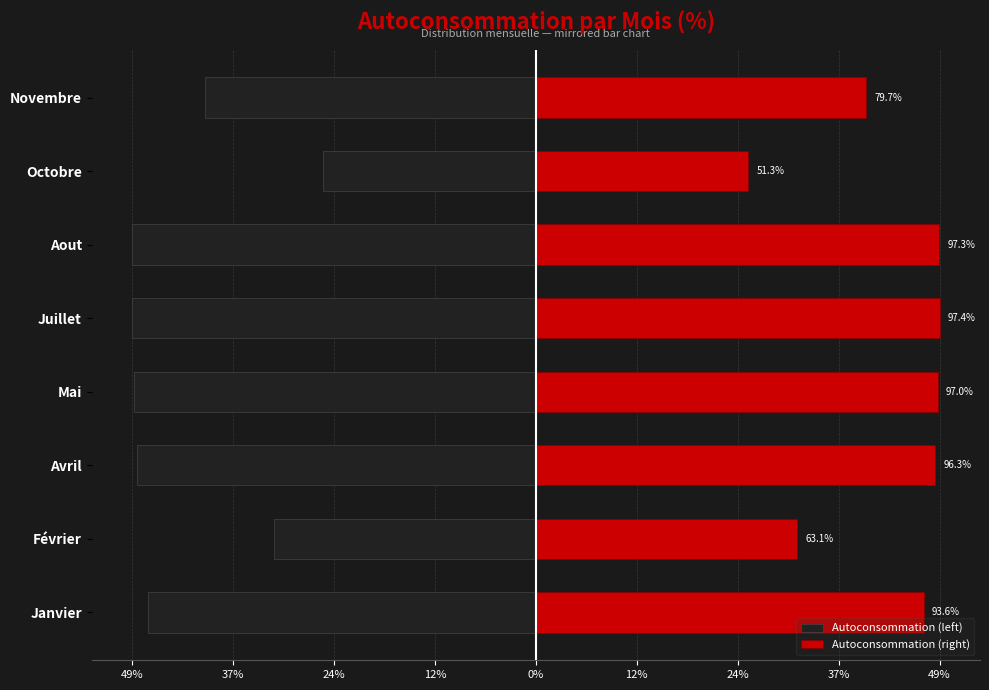

How many bars are there in total?

16